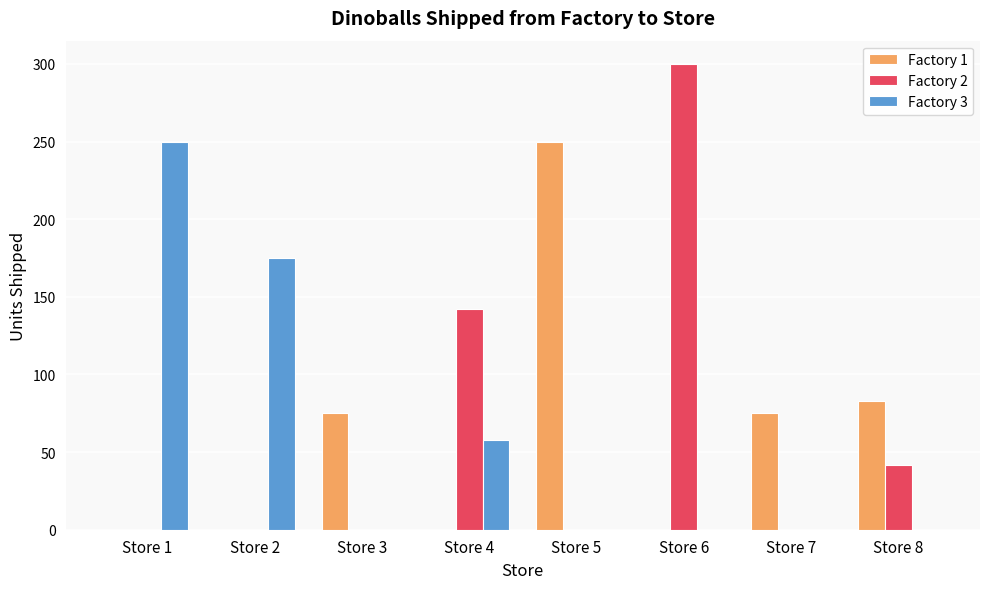

True or false: Factory 3 has a value of 0 at Store 5.

True